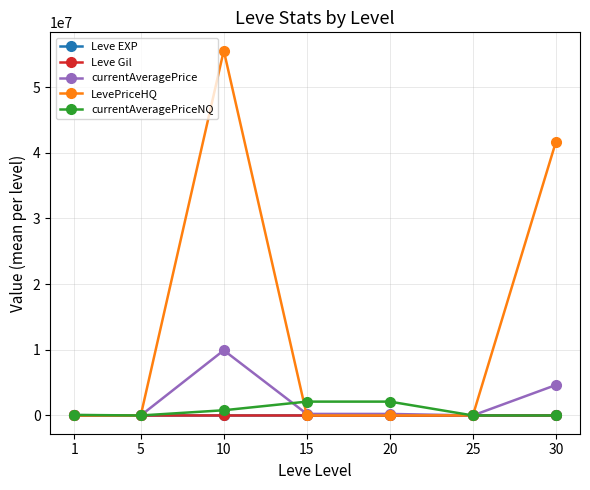

Which series changed the most between 10 and 25?

LevePriceHQ